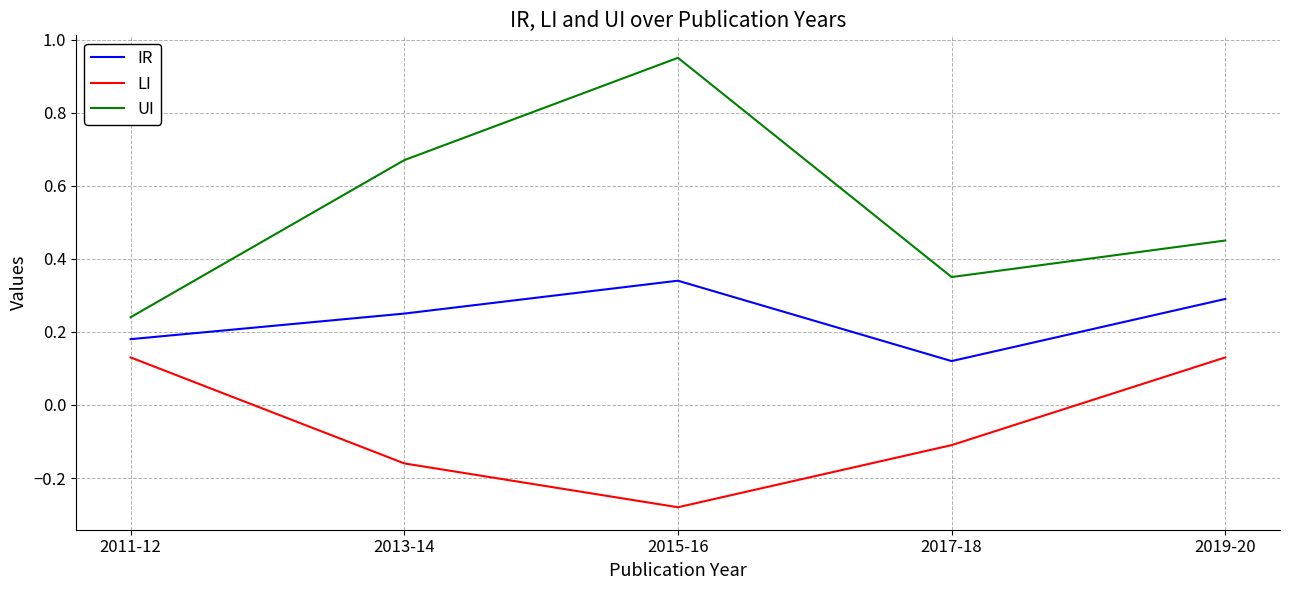

Which category has the highest value in the IR series?

2015-16